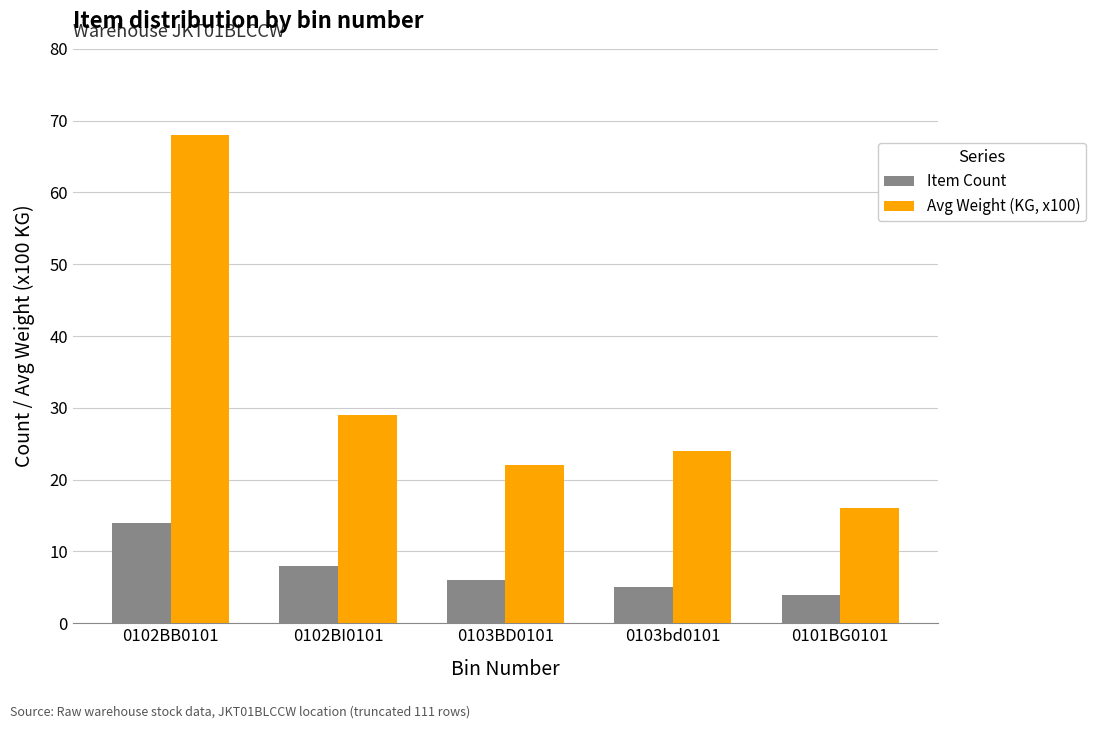

What is the sum of the Item Count values at 0102BI0101 and 0102BB0101?

22